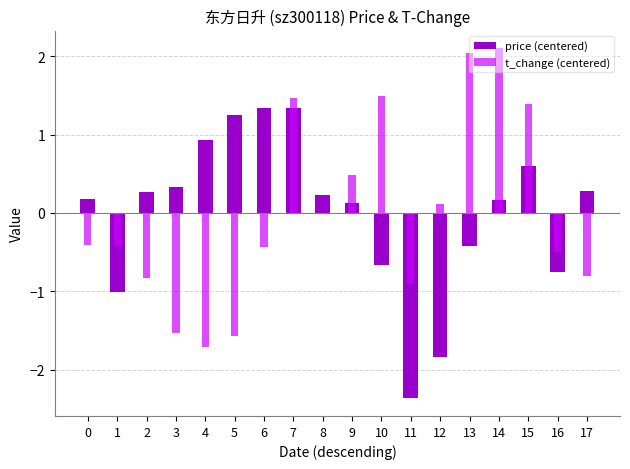

What are all the series names shown in the legend?

price (centered), t_change (centered)